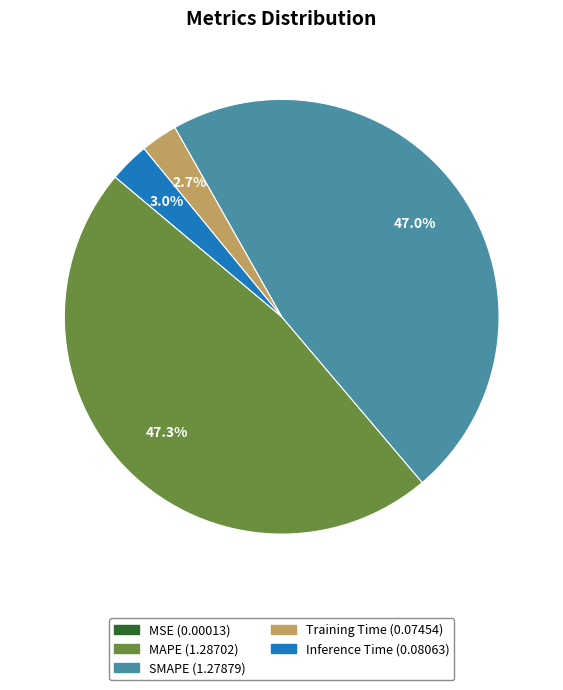

To the nearest percent, what is the difference between the largest and smallest slice percentages?

47%